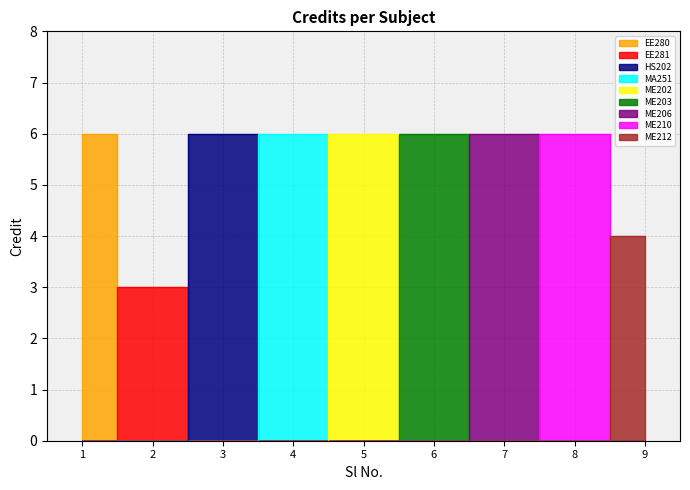

How many lines are shown in the chart?

1